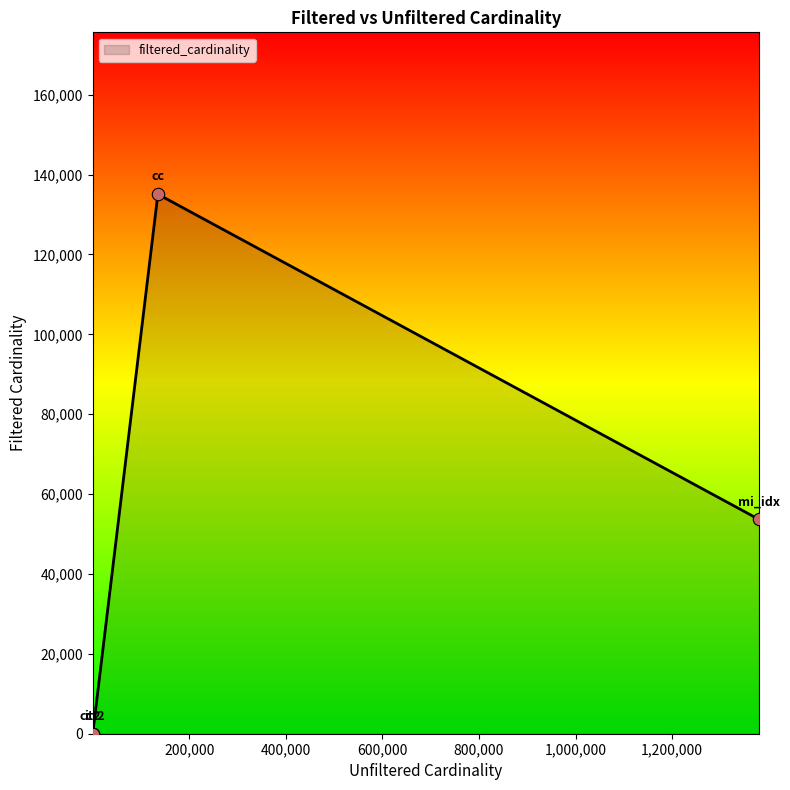

What is the maximum value shown in the chart?

135086